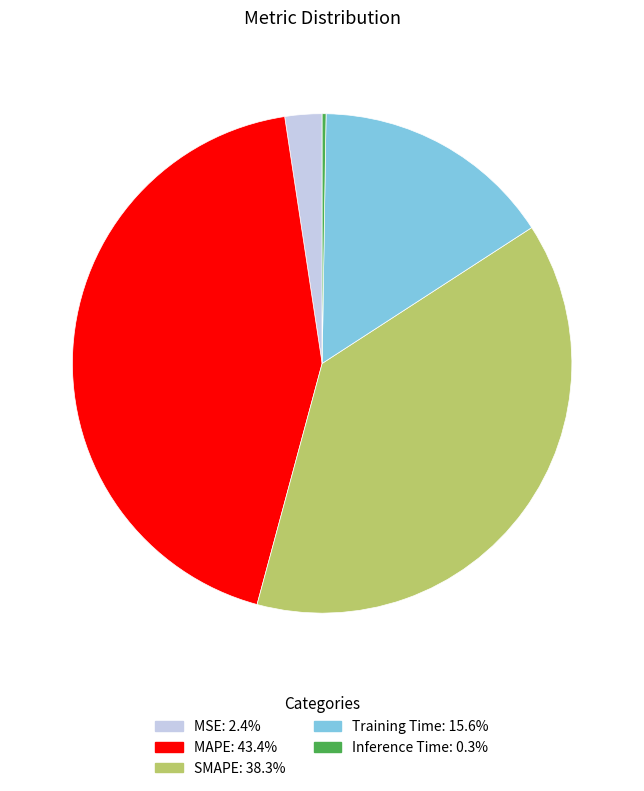

Do MAPE and MSE together represent more than half of the pie?

No